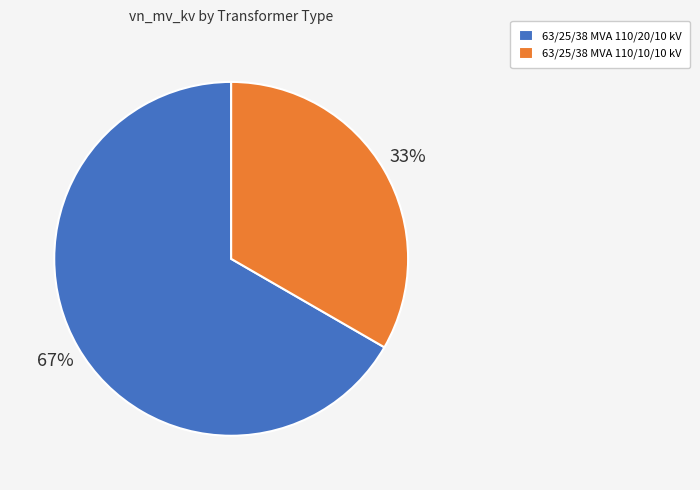

Count the number of slices in the pie.

2